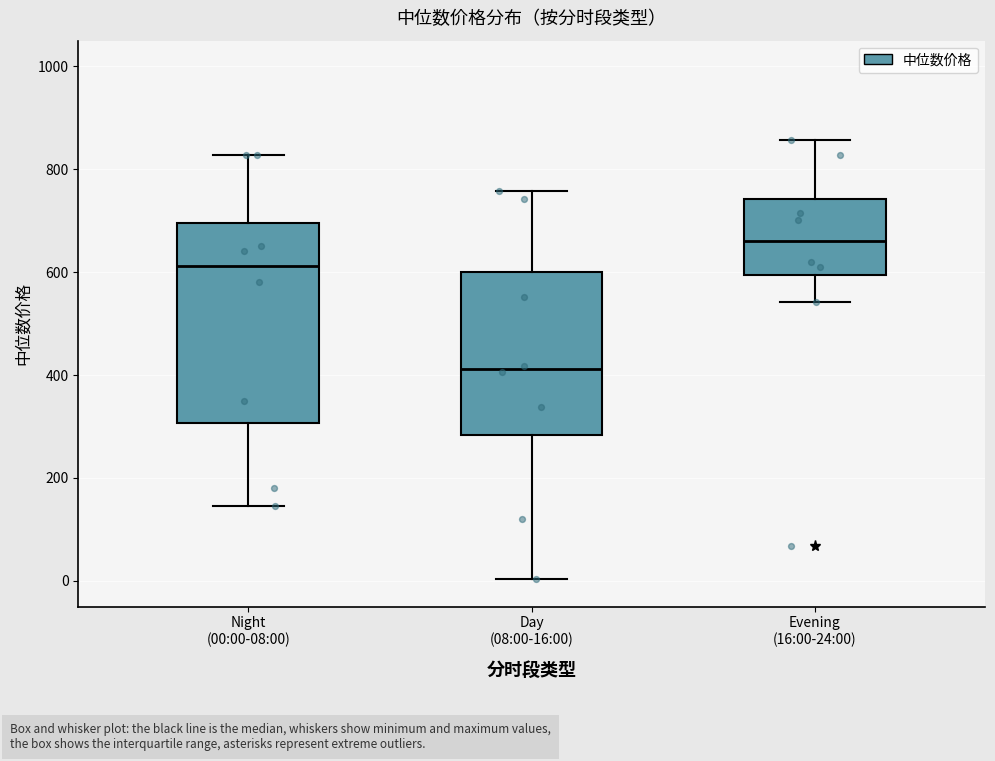

Where is the lower edge of the box for Evening (16:00-24:00) on the y-axis? The values are not printed on the chart, so give them approximately, as read against the axis.

600